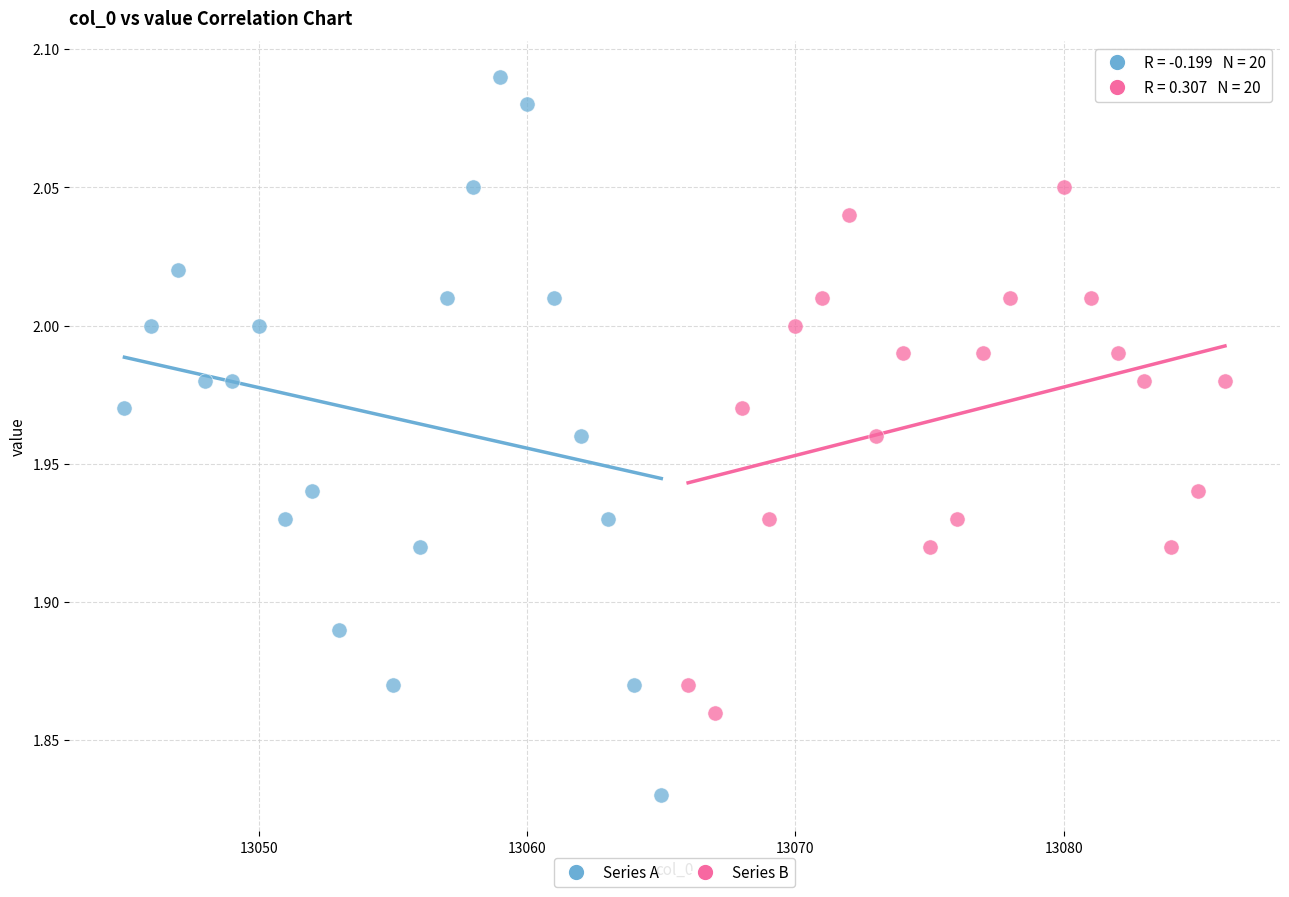

Which series contains the highest Y value?

Series A